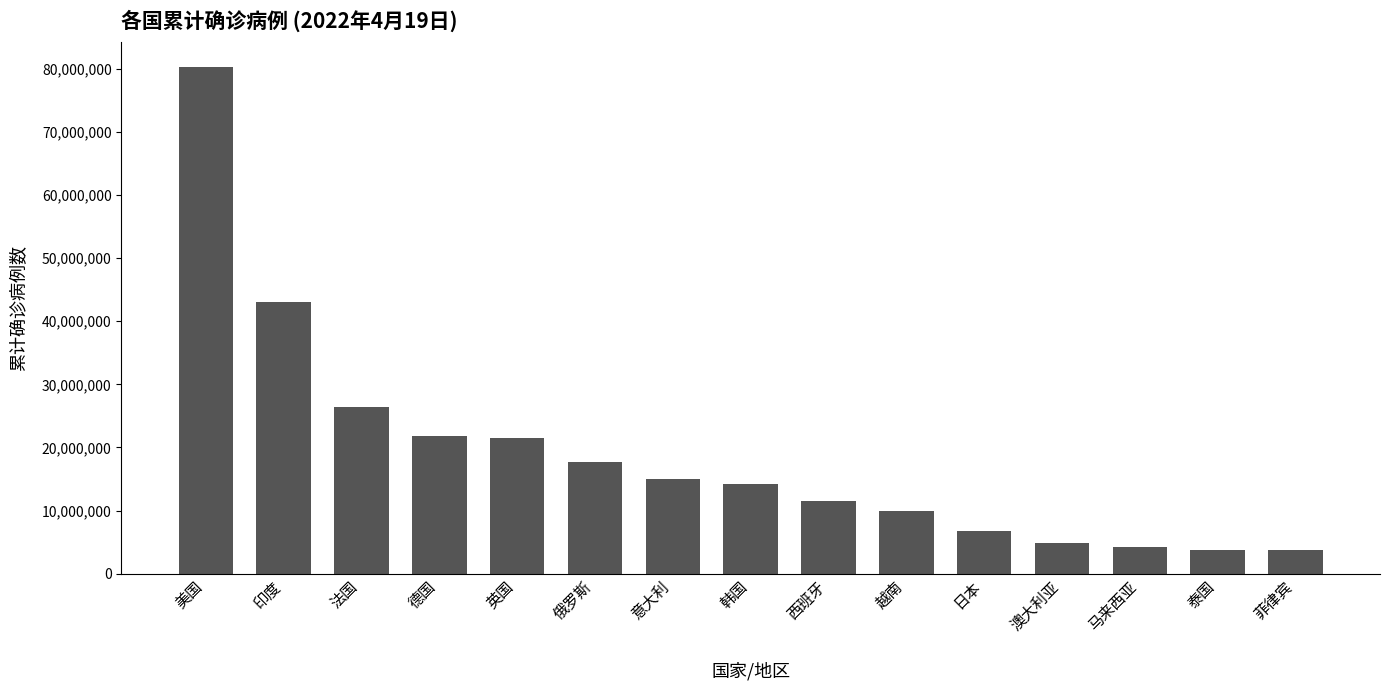

Approximately how many times larger is the value at 美国 compared to 俄罗斯?

4.5